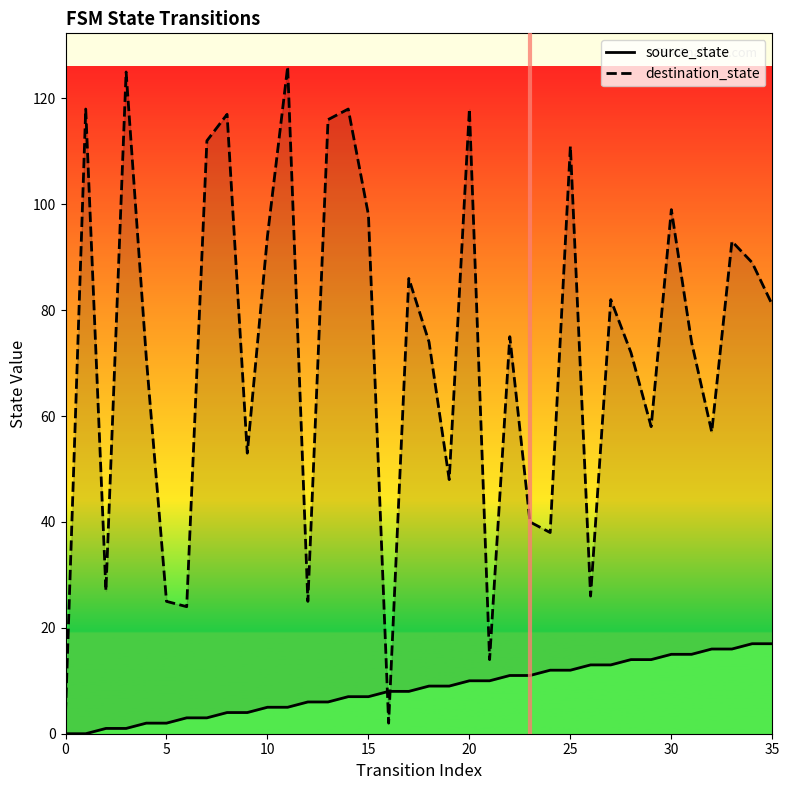

What is the average value of the source_state series?

8